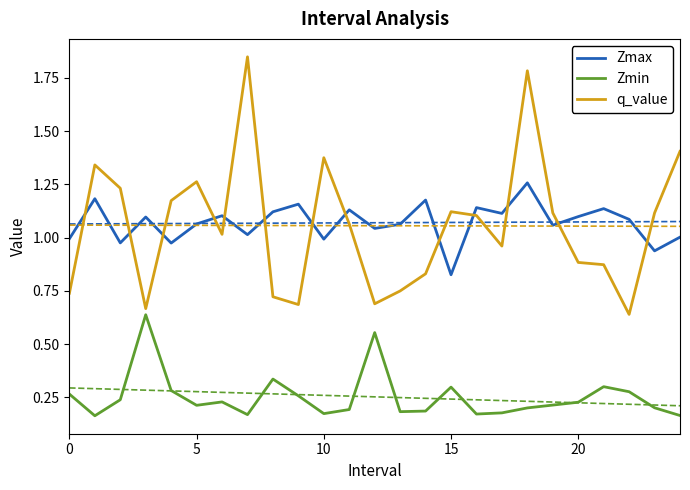

Rank the series at 8 from lowest to highest value.

Zmin, q_value, Zmax